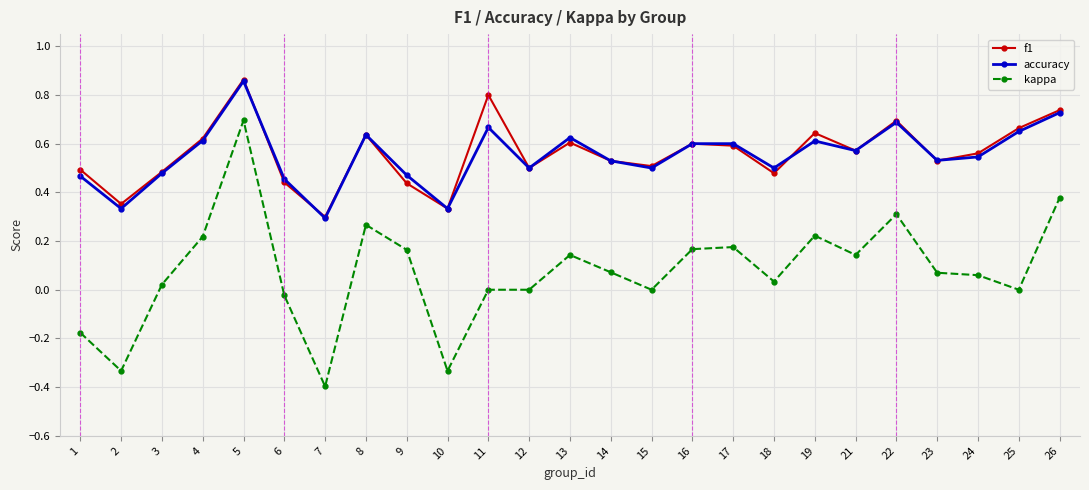

True or false: kappa and f1 cross at least once.

False